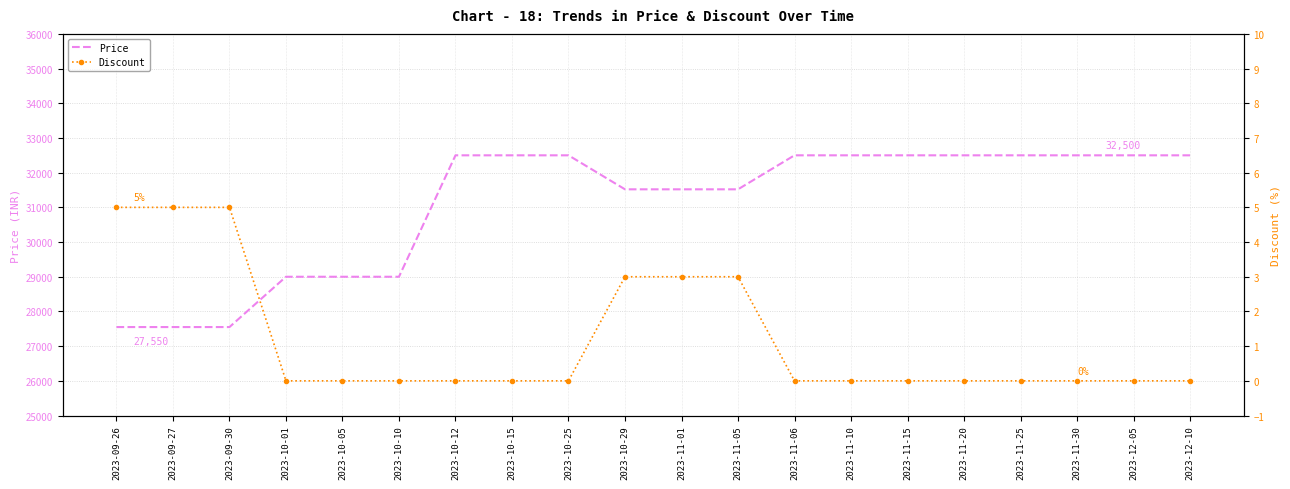

True or false: Price and Discount intersect in this chart.

False